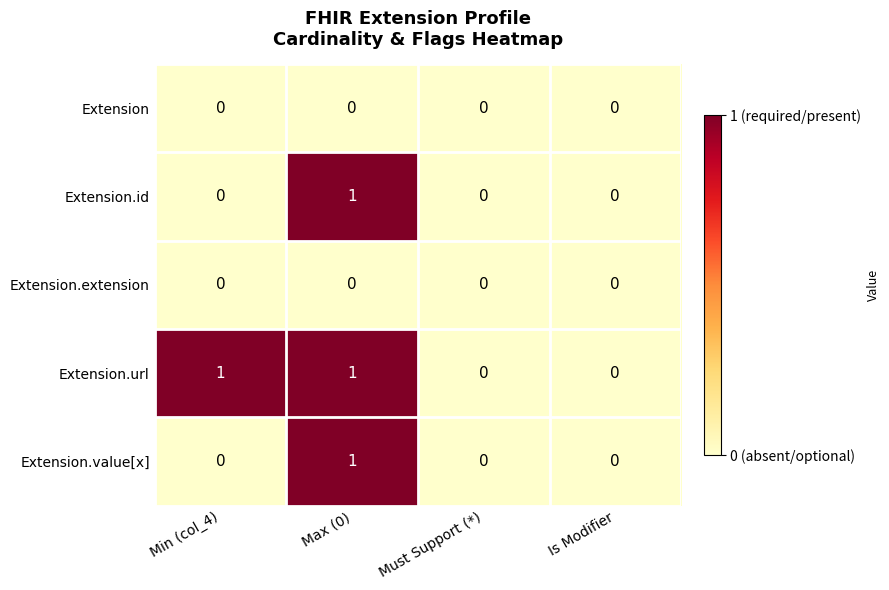

Which series has the largest total across all categories?

Extension.url